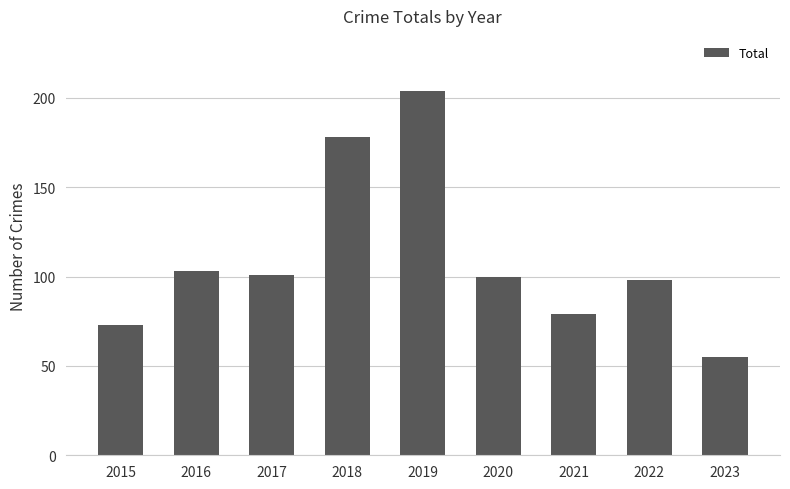

Reading left to right, list all the values displayed in this chart.

2015=73	2016=103	2017=101	2018=178	2019=204	2020=100	2021=79	2022=98	2023=55